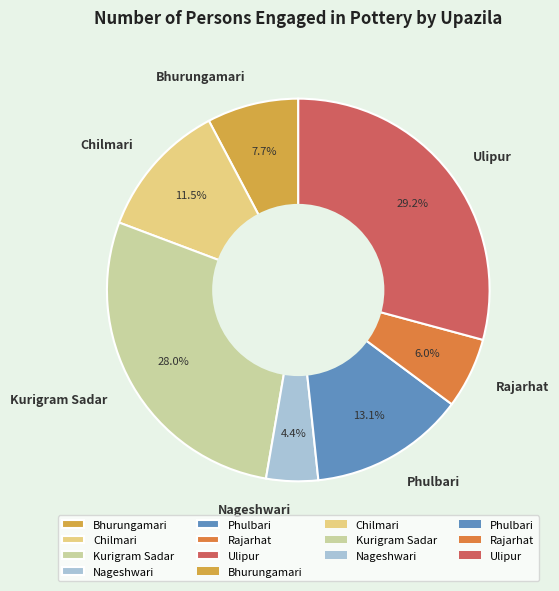

Rank the categories by value from highest to lowest.

Ulipur, Kurigram Sadar, Phulbari, Chilmari, Bhurungamari, Rajarhat, Nageshwari